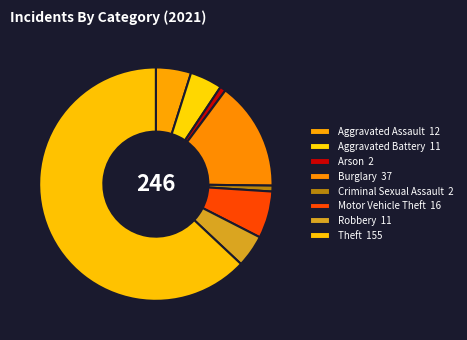

To the nearest percent, what is the difference between the largest and smallest slice percentages?

62%